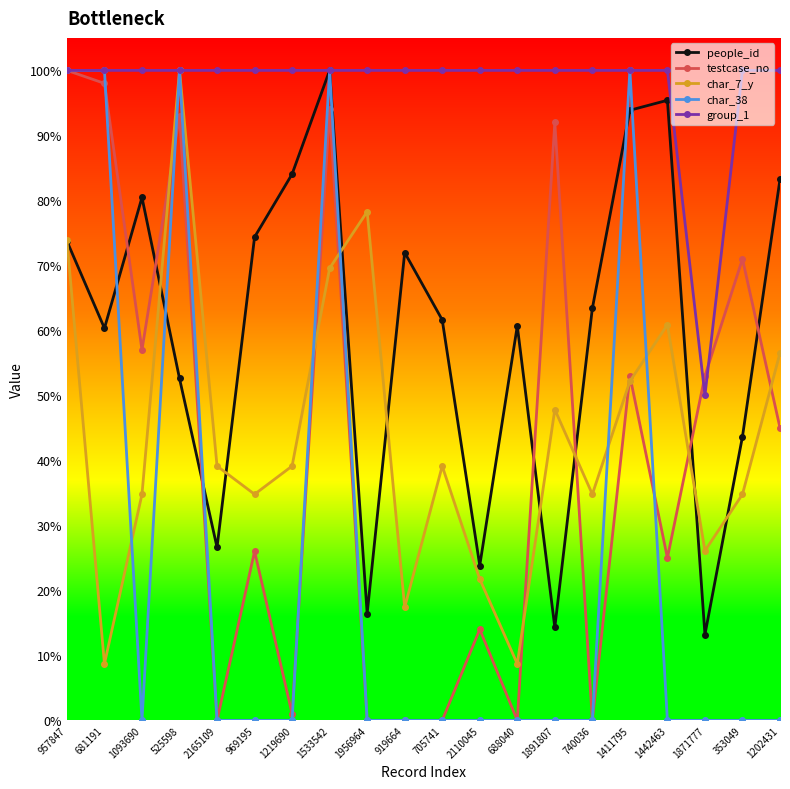

What are all the series names shown in the legend?

people_id, testcase_no, char_7_y, char_38, group_1